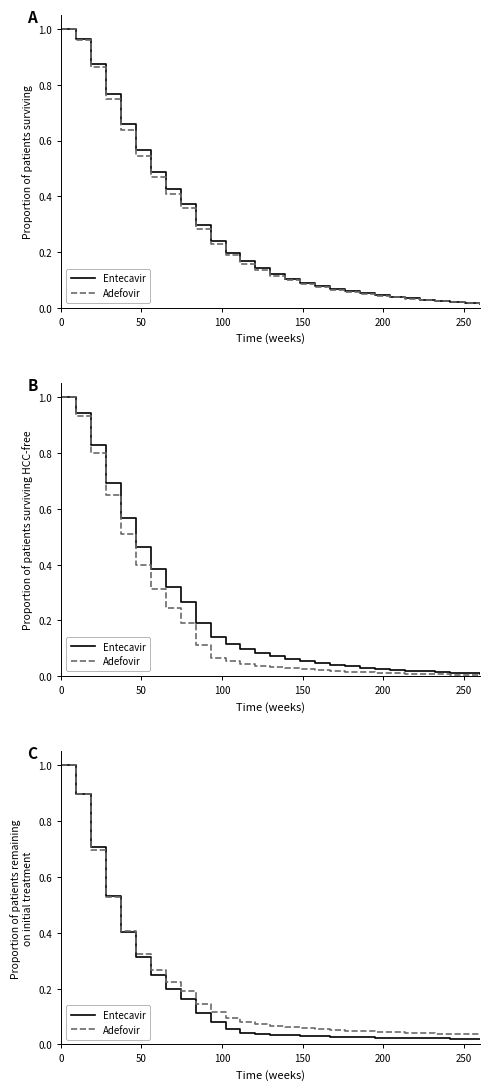

List the series in order of their overall mean, lowest first.

Entecavir, Adefovir